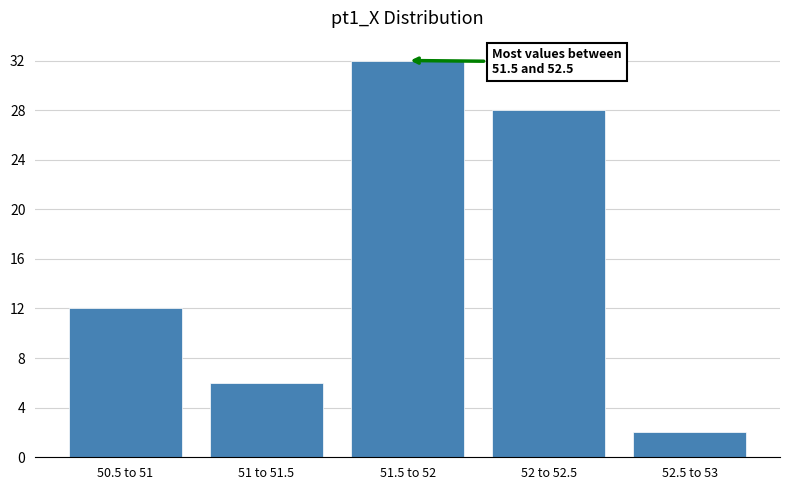

Reading right to left, transcribe all the data shown in this chart.

52.5 to 53=2	52 to 52.5=28	51.5 to 52=32	51 to 51.5=6	50.5 to 51=12